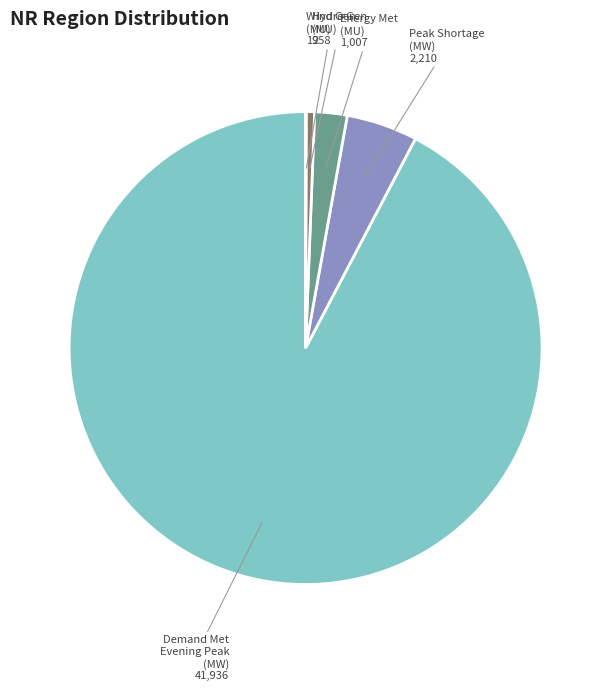

Does any single category account for the majority?

Yes